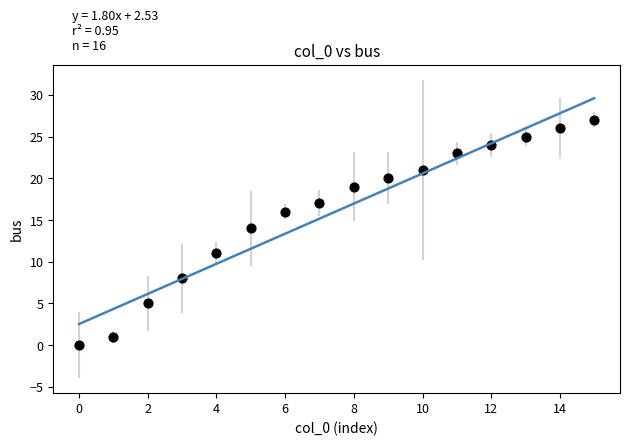

What is the range of Y values (max minus min)?

27